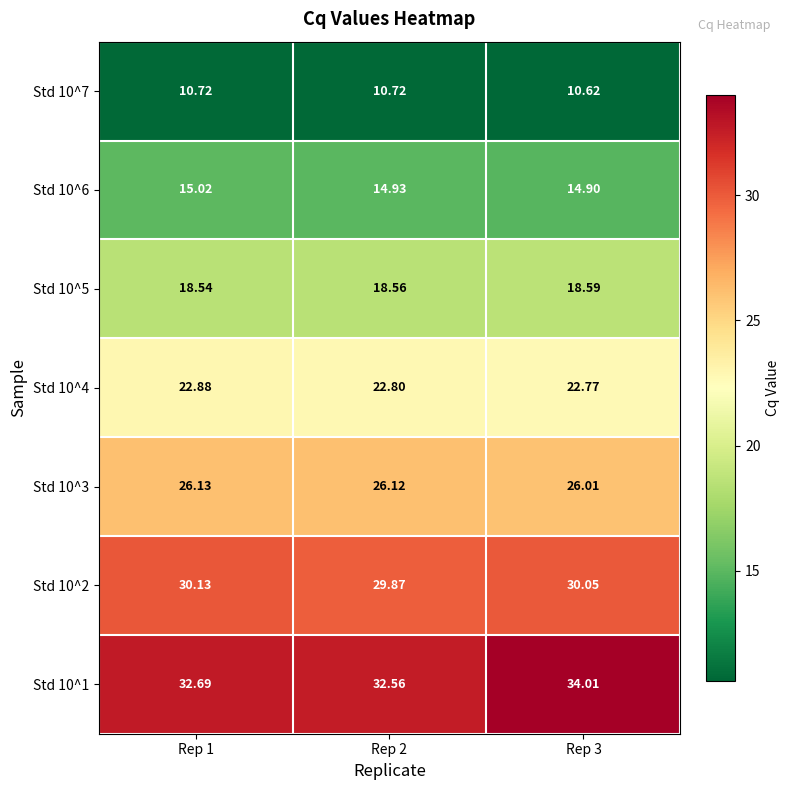

At which category is the sum across all series the highest?

Rep 3